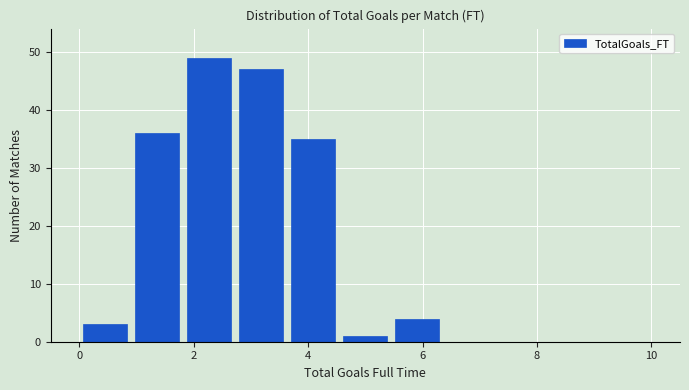

Over which range of the x-axis is the bar tallest?

1.8 to 2.8